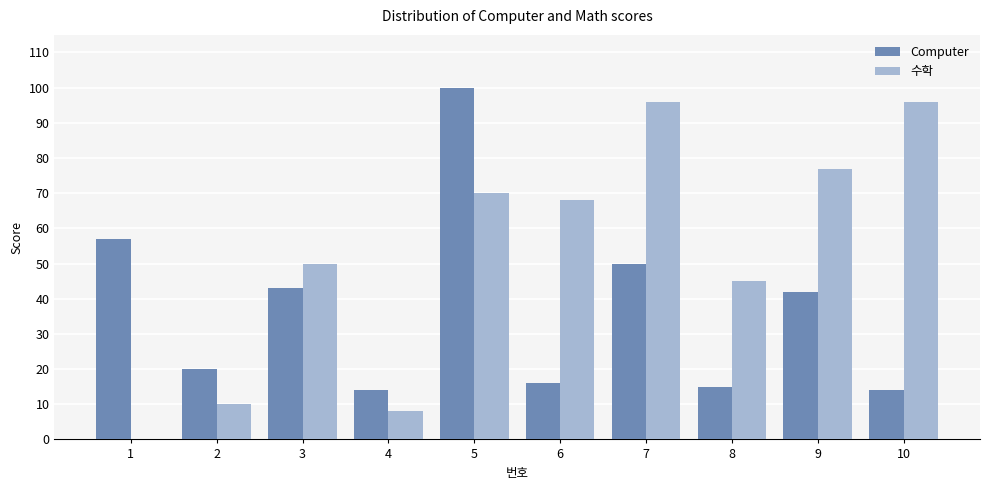

What is the approximate value of 수학 at 6, to the nearest 10?

70